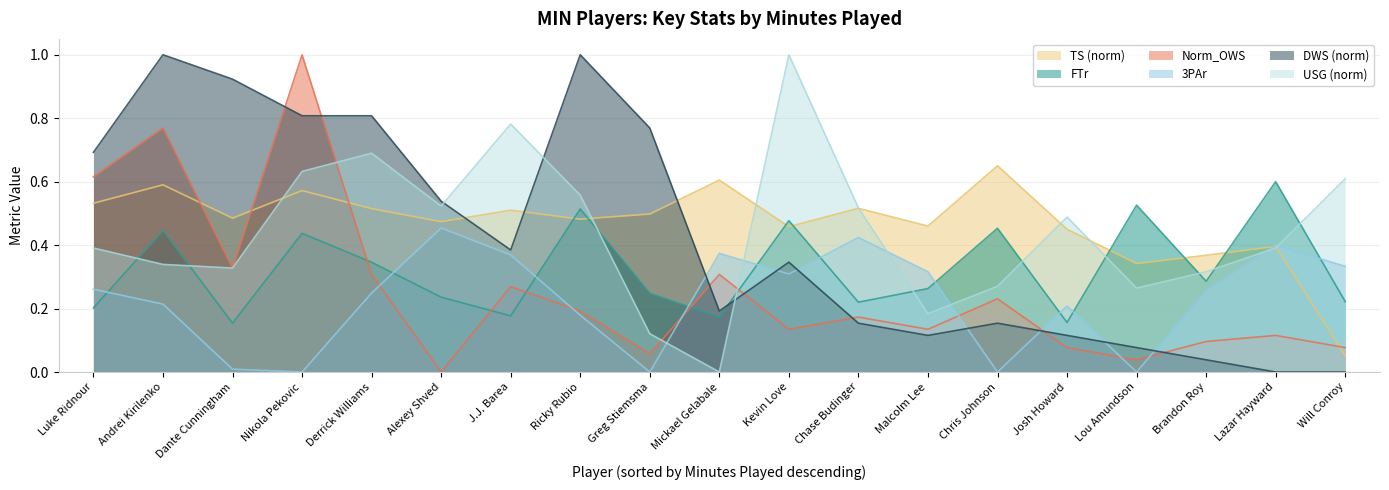

What is the label of the 14th point from the right?

Alexey Shved